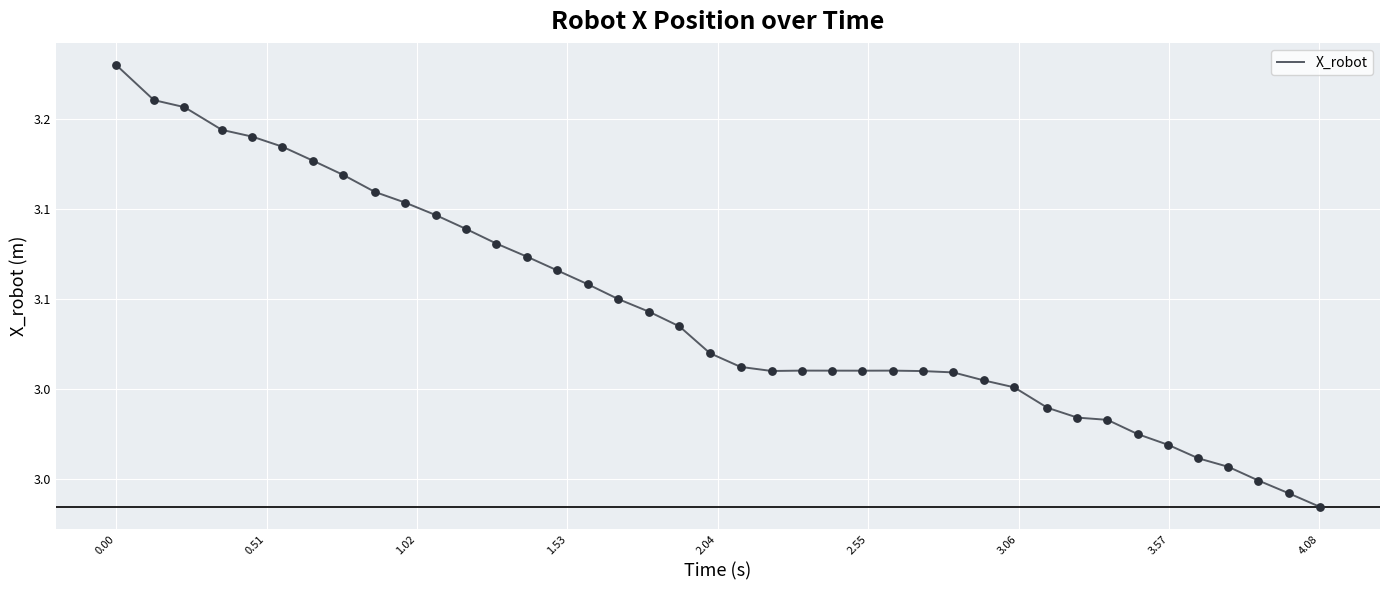

Does the chart have visible grid lines?

Yes